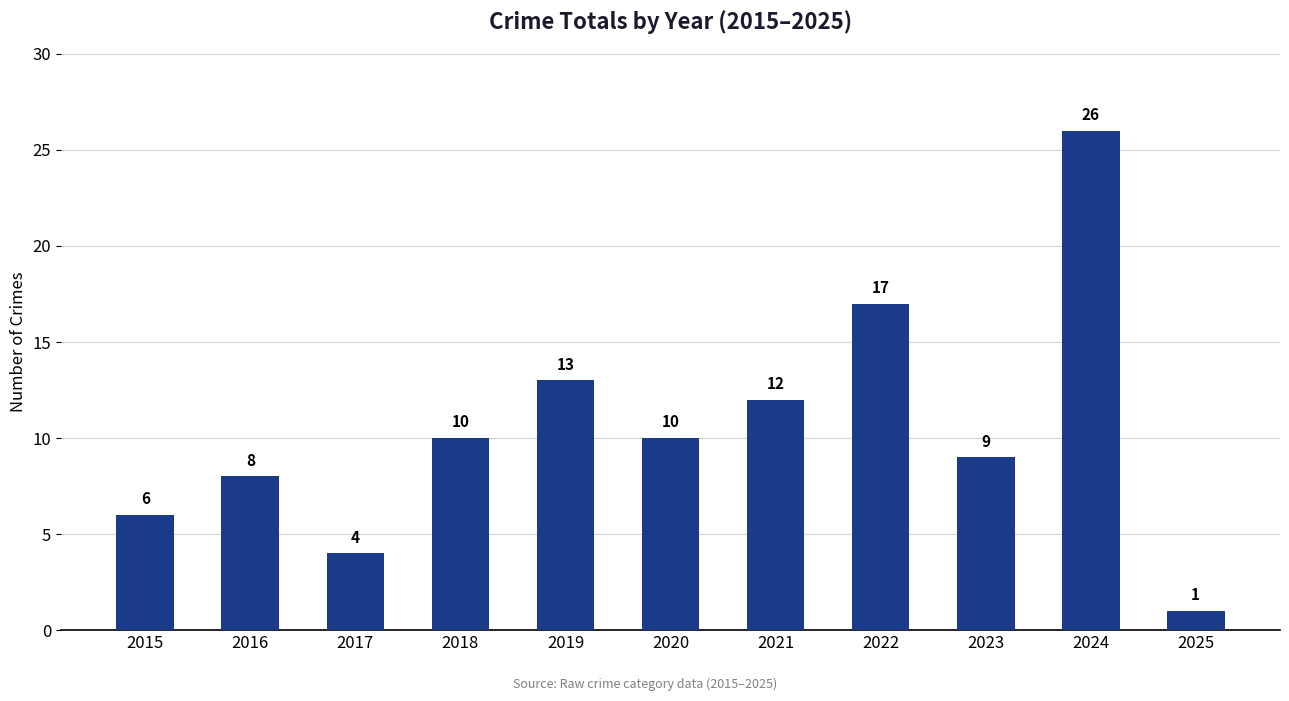

Does the chart contain any negative values?

No